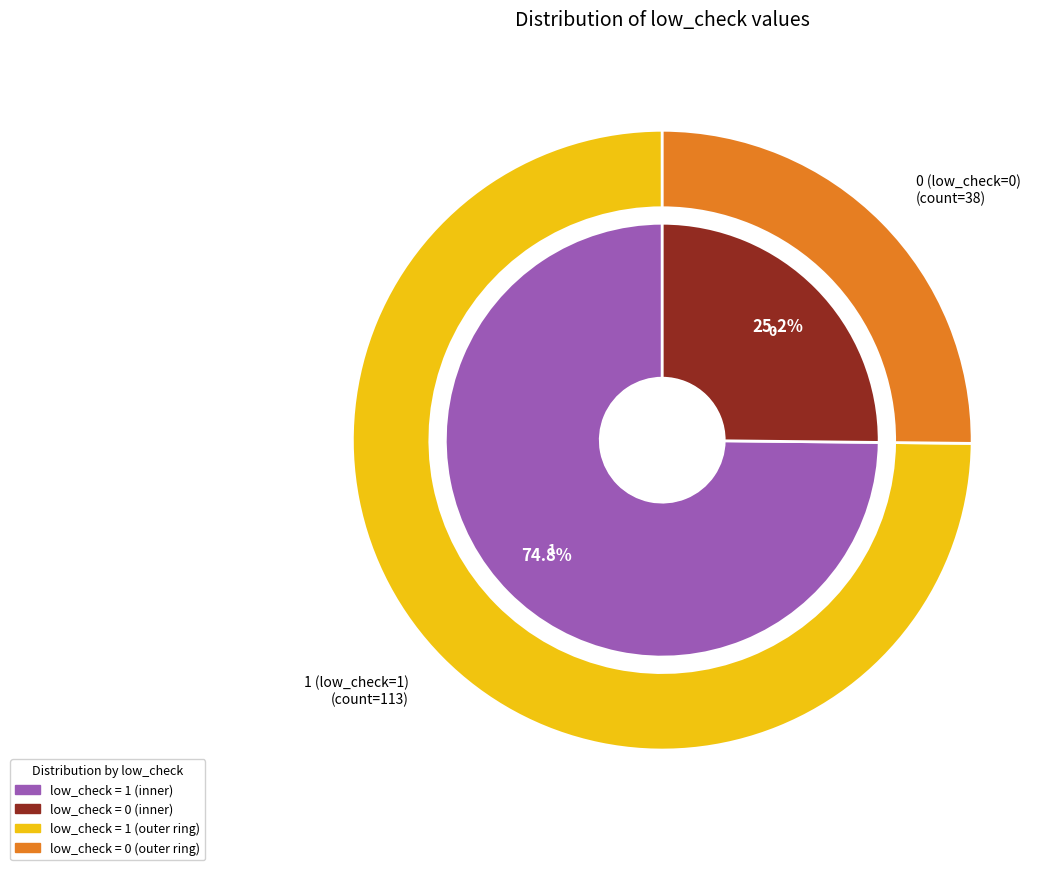

To the nearest percent, what is the combined percentage of 0 (low_check=0) and 1 (low_check=1)?

100%